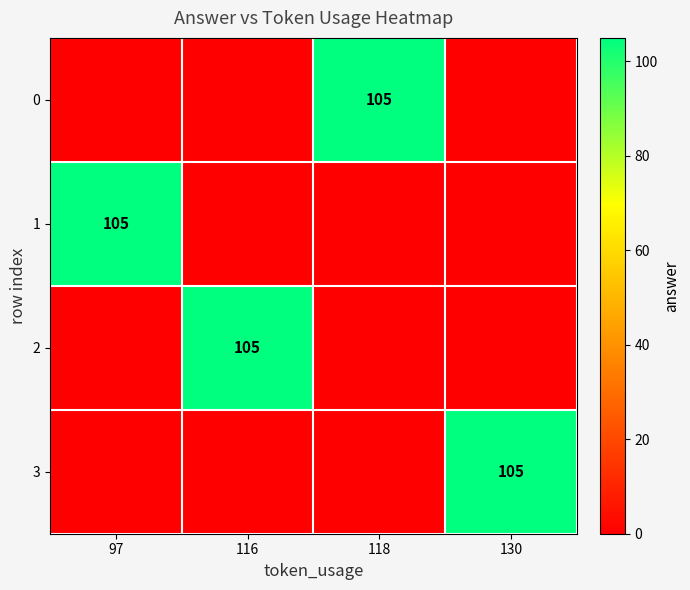

Is it true that 2 equals 105 at 116?

True